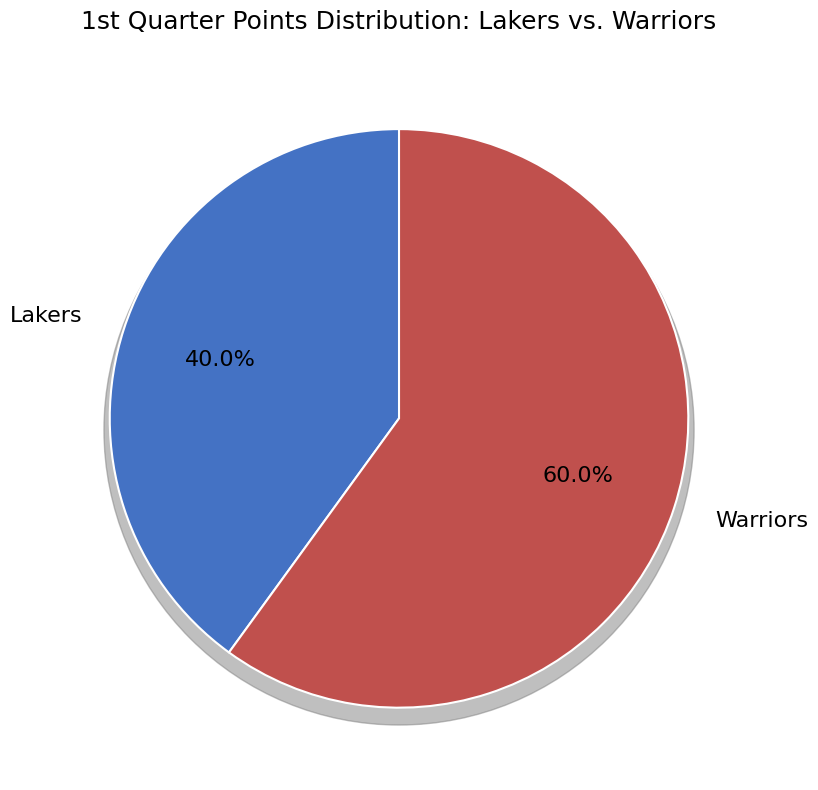

The visiting team slice represents 53% of the pie. True or false?

False